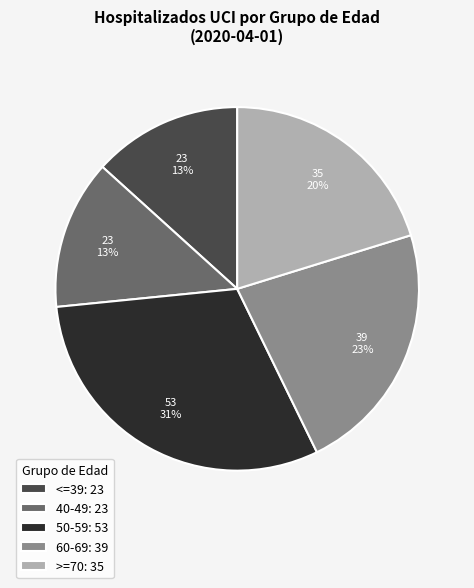

What percentage is the >=70 slice, to the nearest percent?

20%